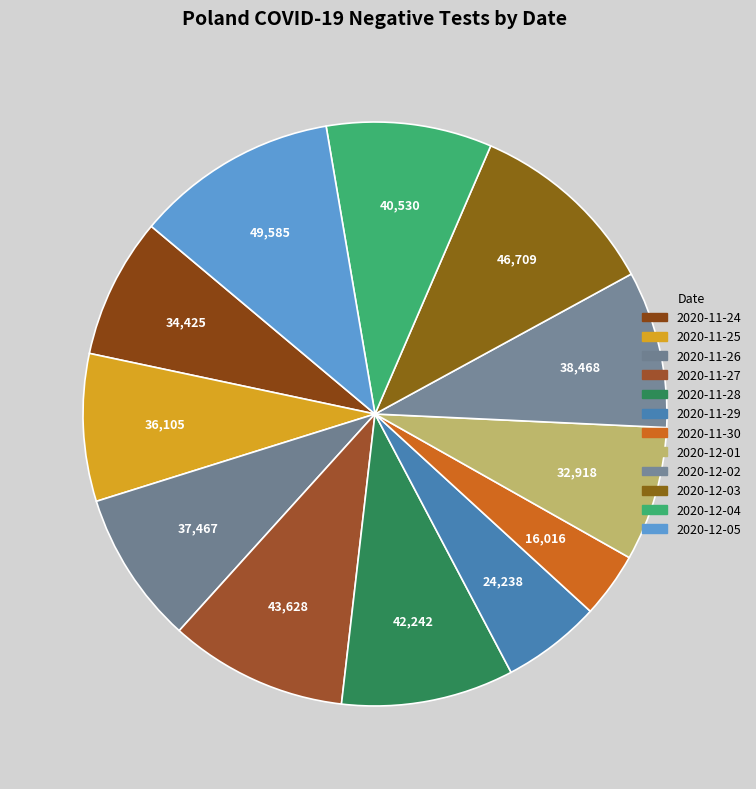

What is the ratio of the value at 2020-11-30 to the value at 2020-11-26?

0.4